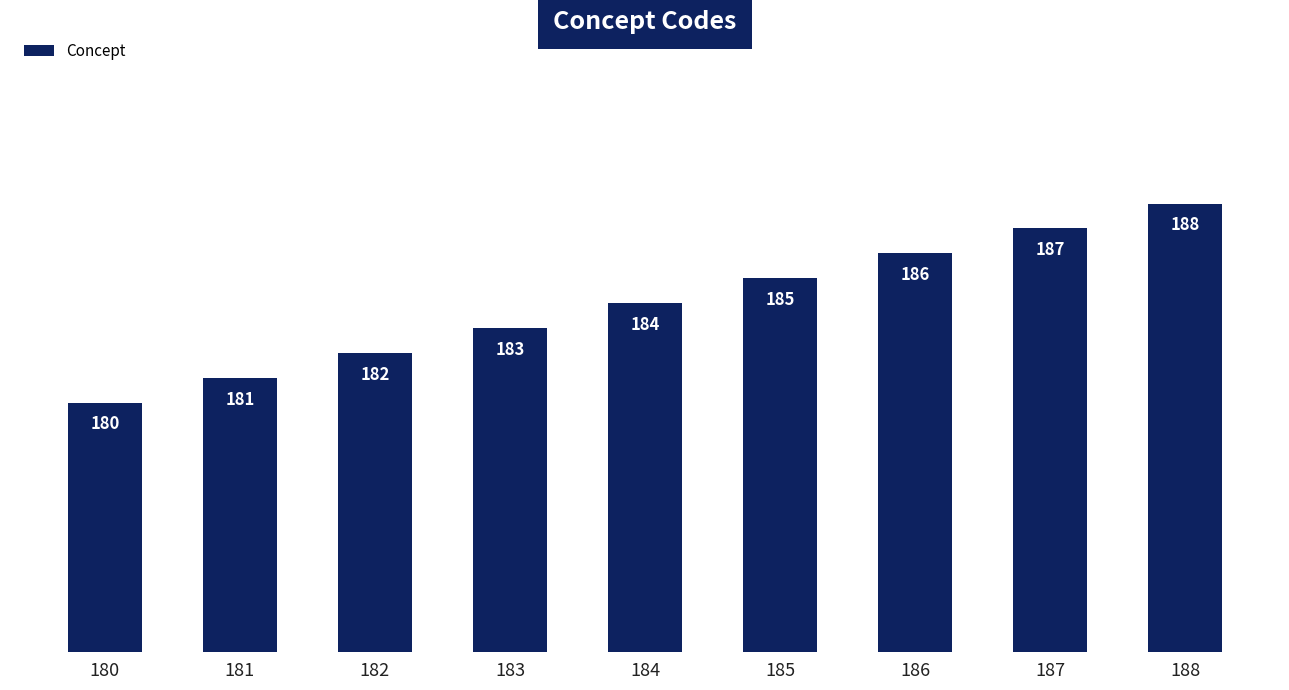

Reading left to right, what are all the values shown in this chart?

180=180	181=181	182=182	183=183	184=184	185=185	186=186	187=187	188=188